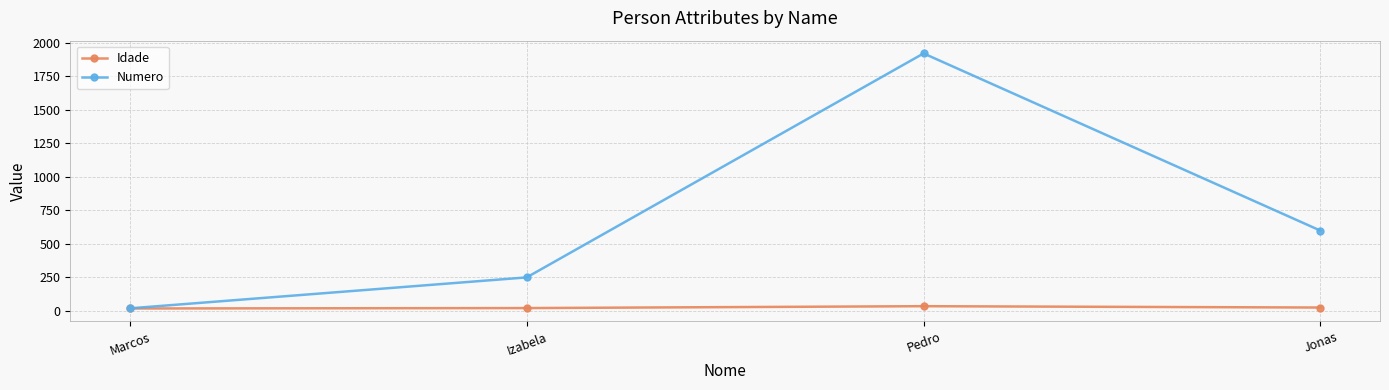

The value of Numero at Jonas is 599. True or false?

True